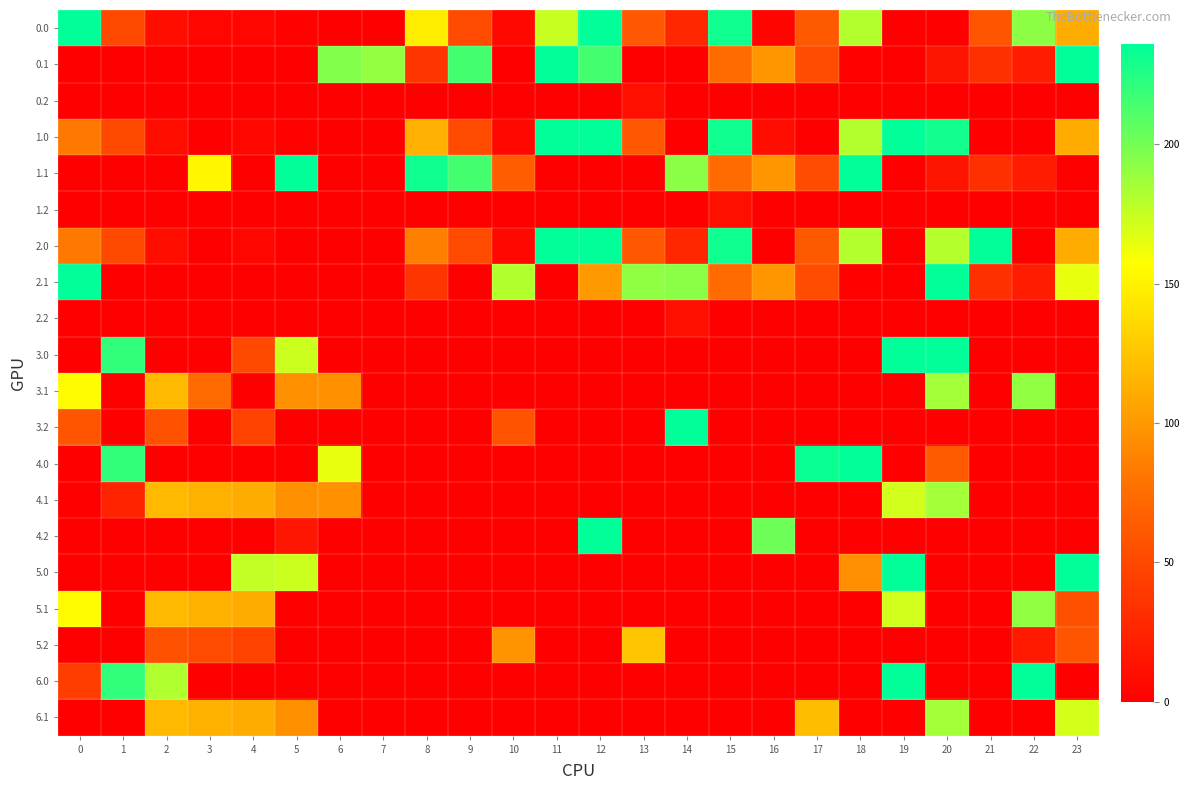

What is the spread (max minus min) of values at 1?

220.5